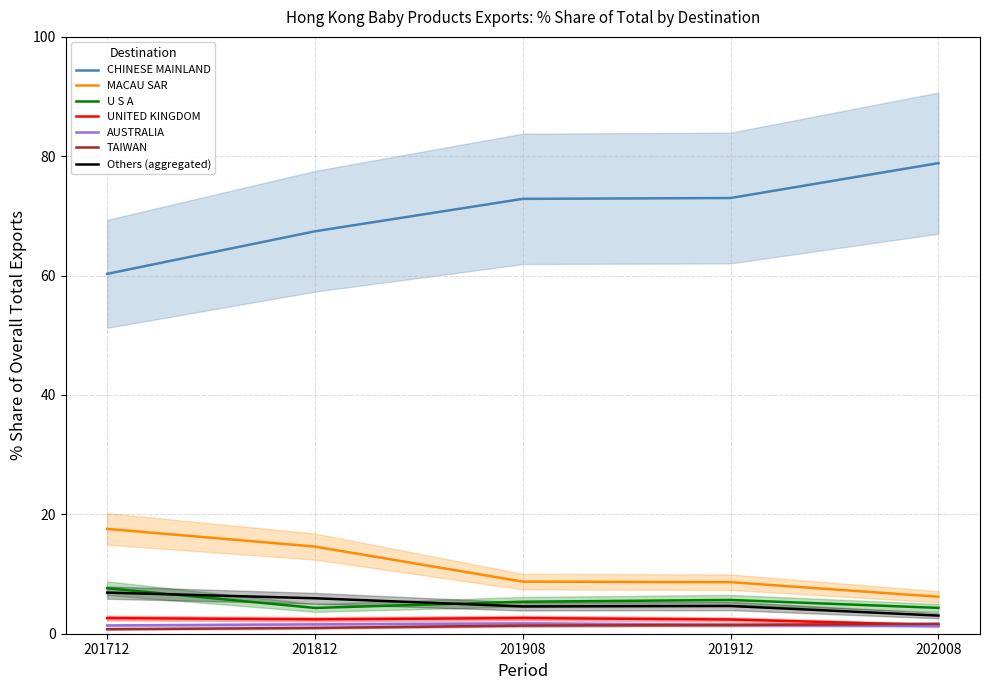

What position from the left is CHINESE MAINLAND?

1